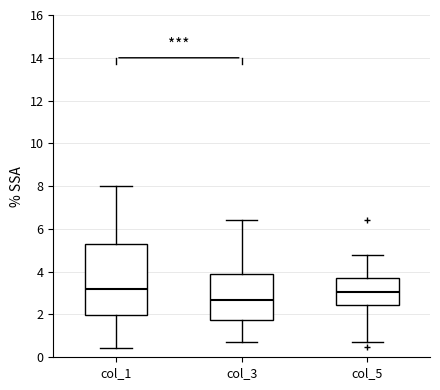

Reading left to right, read every box against the y-axis: the position of its median line, the range the box covers, and the ends of its whiskers. The values are not printed on the chart, so give them approximately, as read against the axis.

col_1: median 3.2, box 2.0 to 5.4, whiskers 0.4 to 8.0
col_3: median 2.6, box 1.8 to 3.8, whiskers 0.8 to 6.4
col_5: median 3.0, box 2.4 to 3.8, whiskers 0.8 to 4.8